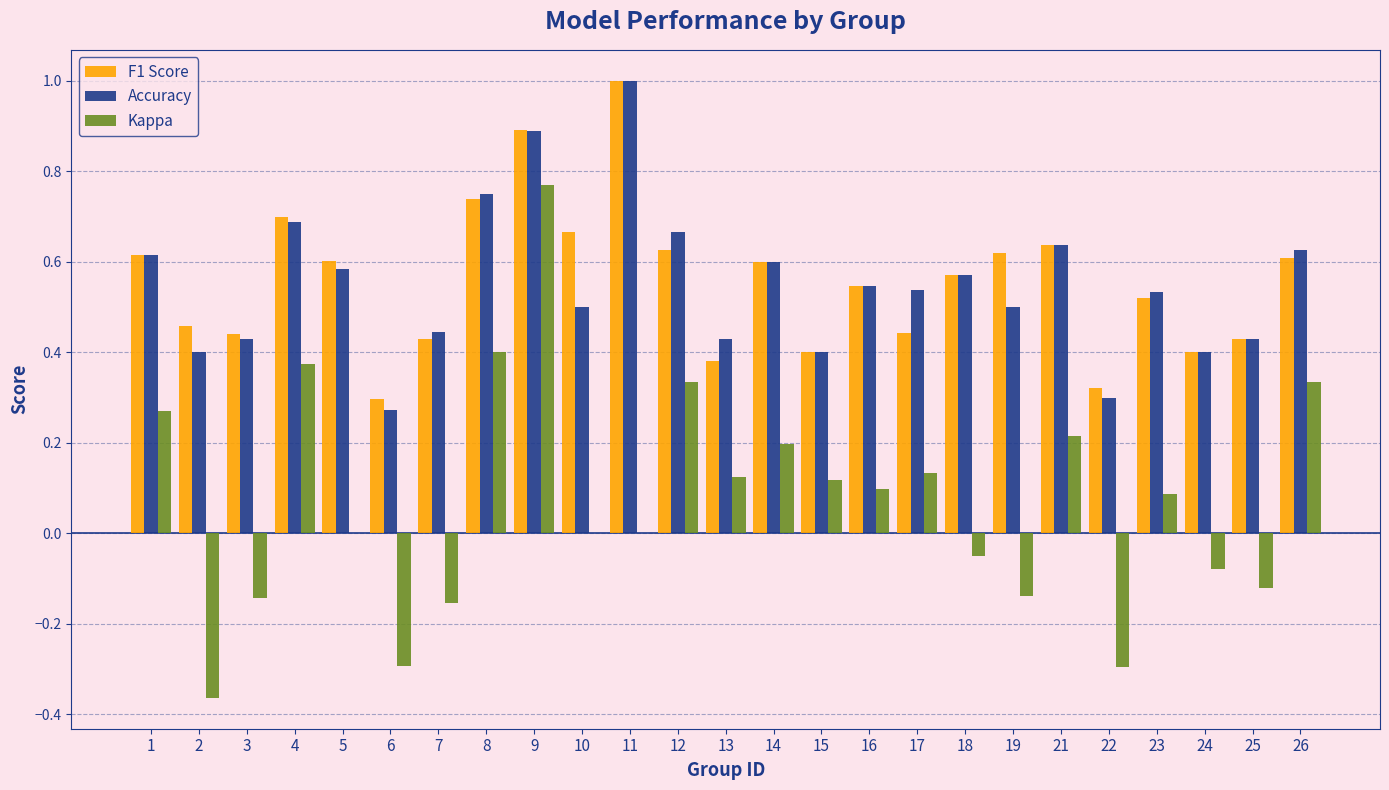

What is the maximum value for Accuracy?

1.0